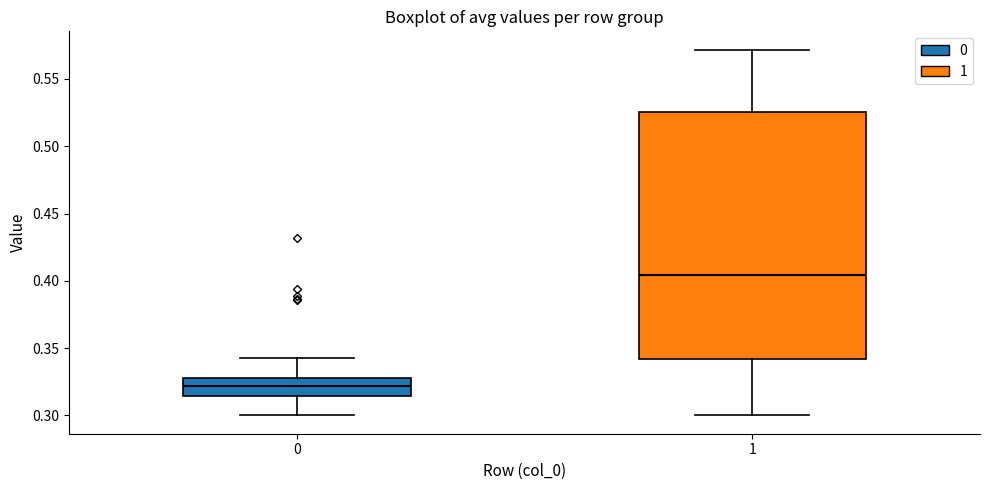

Reading left to right, read every box against the y-axis: the position of its median line, the range the box covers, and the ends of its whiskers. The values are not printed on the chart, so give them approximately, as read against the axis.

0: median 0.320, box 0.315 to 0.330, whiskers 0.300 to 0.345
1: median 0.405, box 0.340 to 0.525, whiskers 0.300 to 0.570